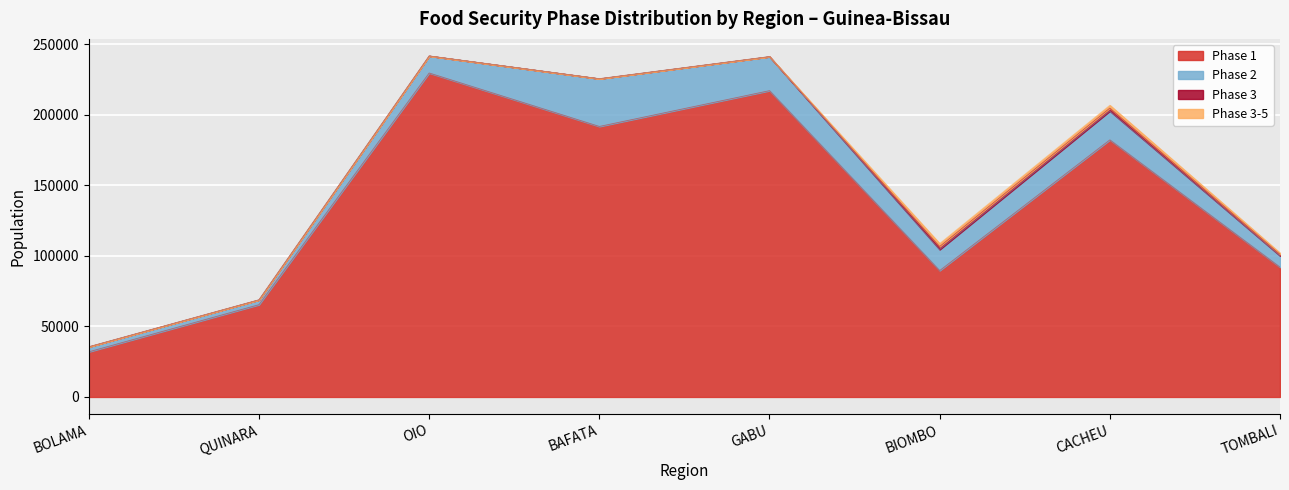

Where is Phase 1 nearest to the value 130877?

TOMBALI